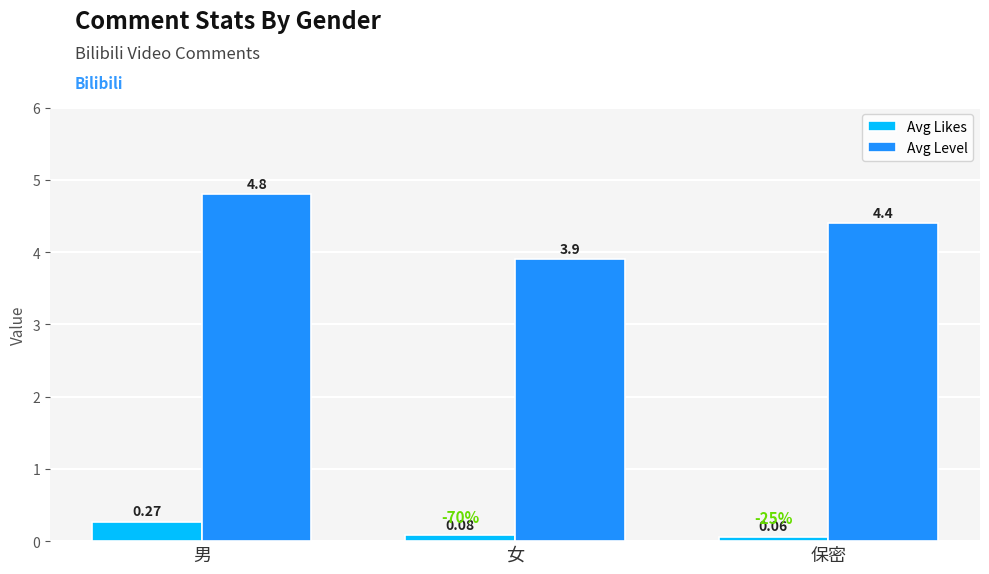

What is the value of the Avg Level bar at the 2nd from the left?

3.9